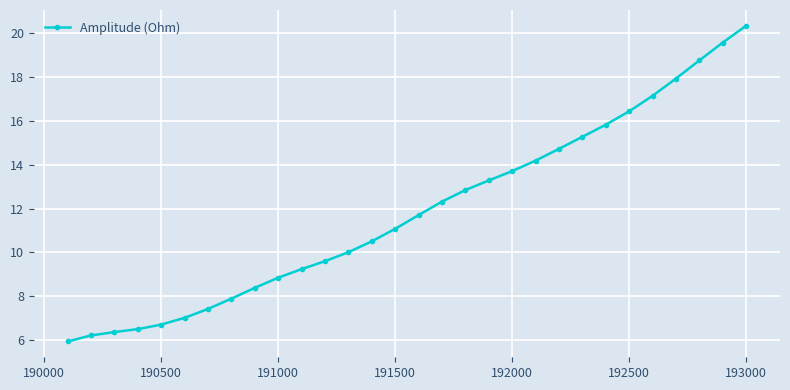

Reading left to right, extract all data points from this chart.

5.9	6.2	6.4	6.5	6.7	7.0	7.4	7.9	8.4	8.8	9.2	9.6	10.0	10.5	11.1	11.7	12.3	12.8	13.3	13.7	14.2	14.7	15.3	15.8	16.4	17.1	17.9	18.8	19.6	20.3